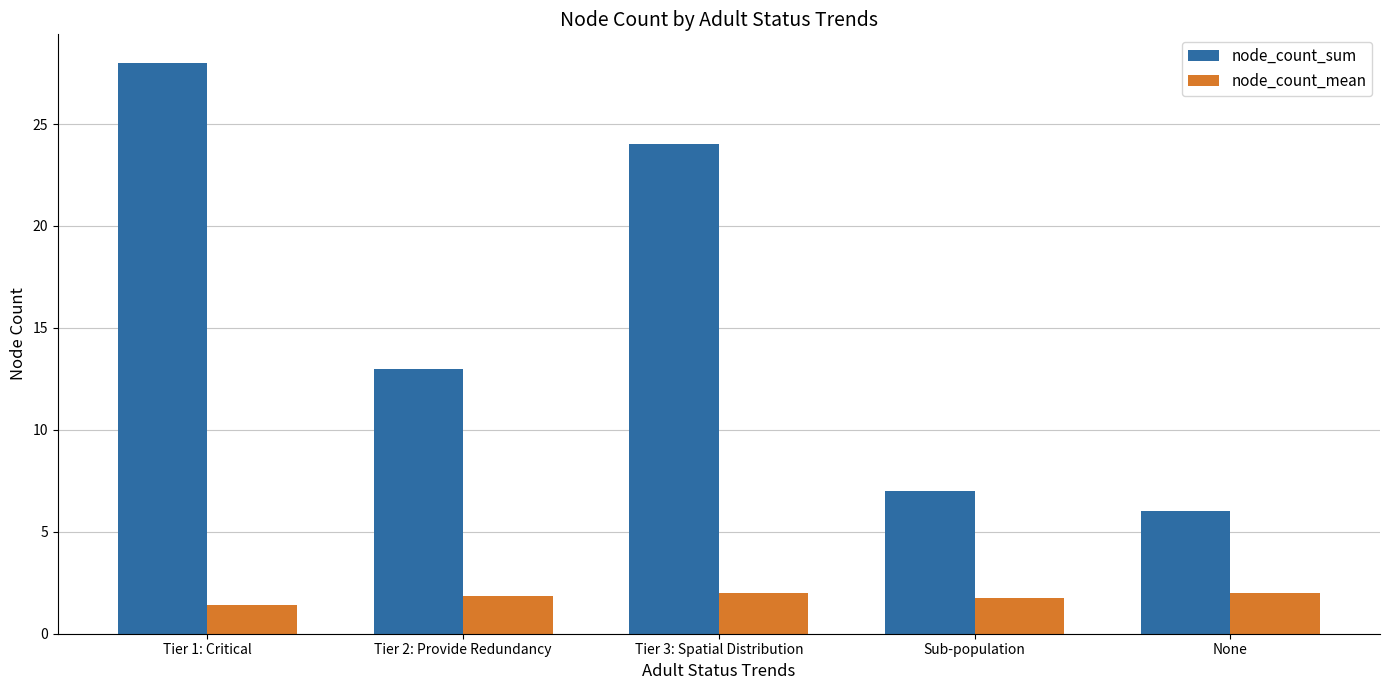

What is the sum of all node_count_mean values?

9.0